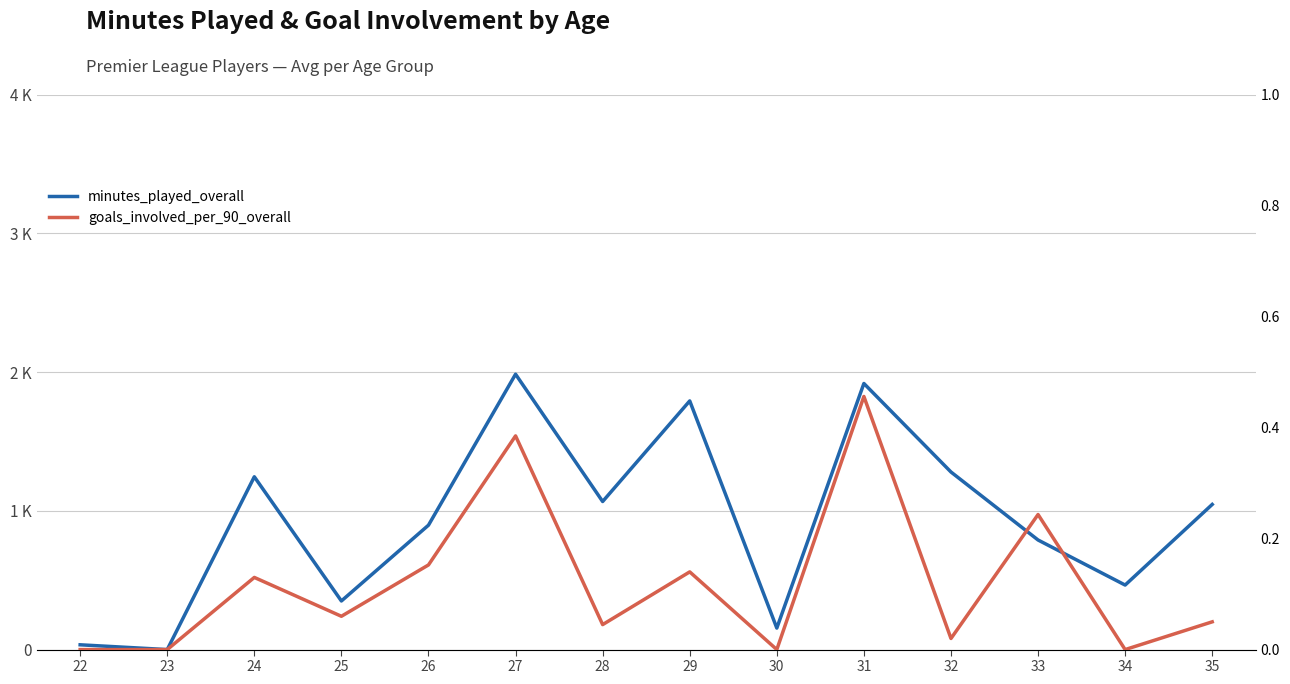

Is the value of minutes_played_overall at 22 greater than the value of goals_involved_per_90_overall at 35?

Yes